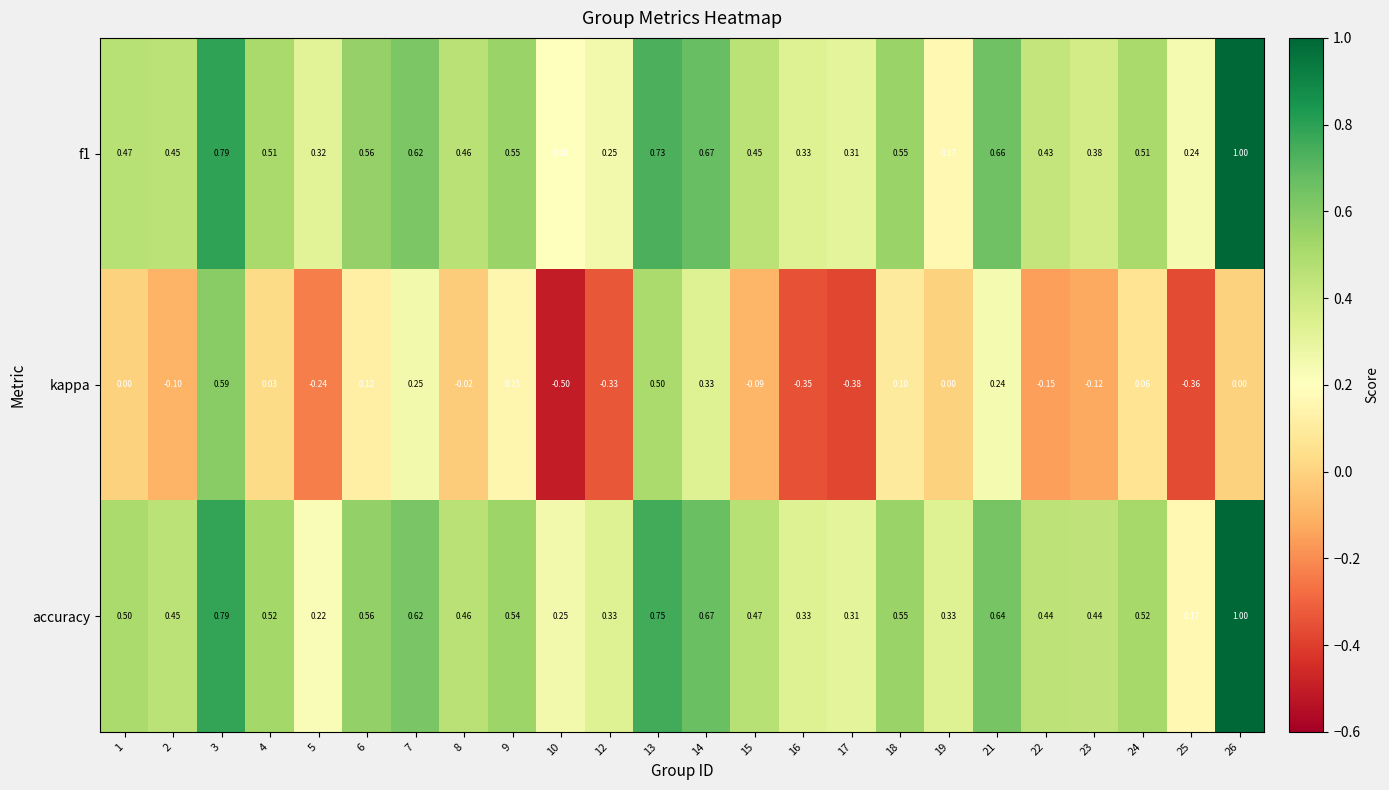

Which series has the largest total across all categories?

accuracy